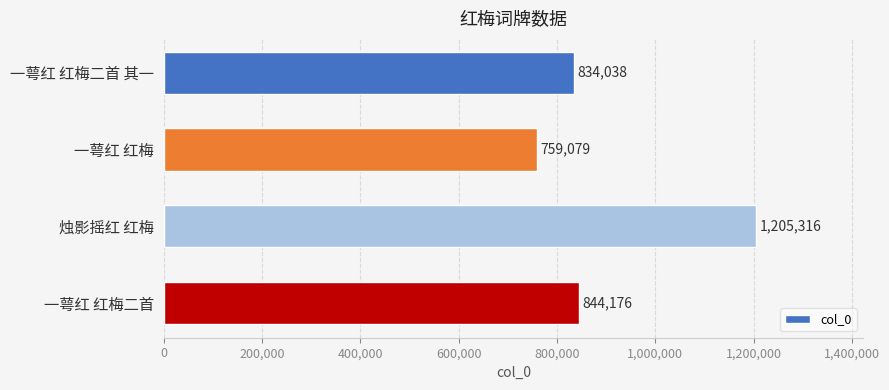

What is the value of the 3rd bar from the top?

1205316